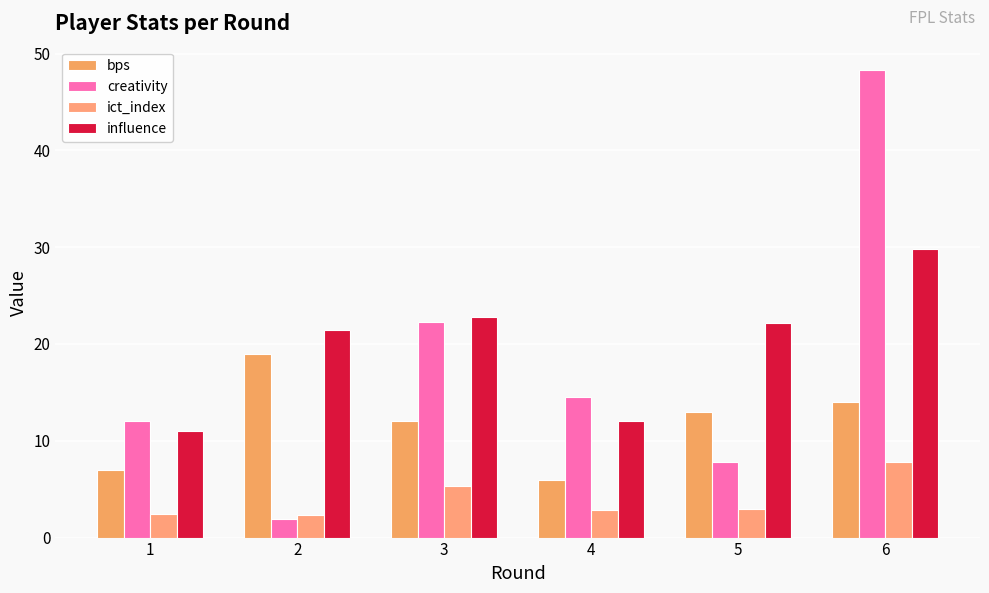

Rank the series by their maximum value, from highest to lowest.

creativity, influence, bps, ict_index